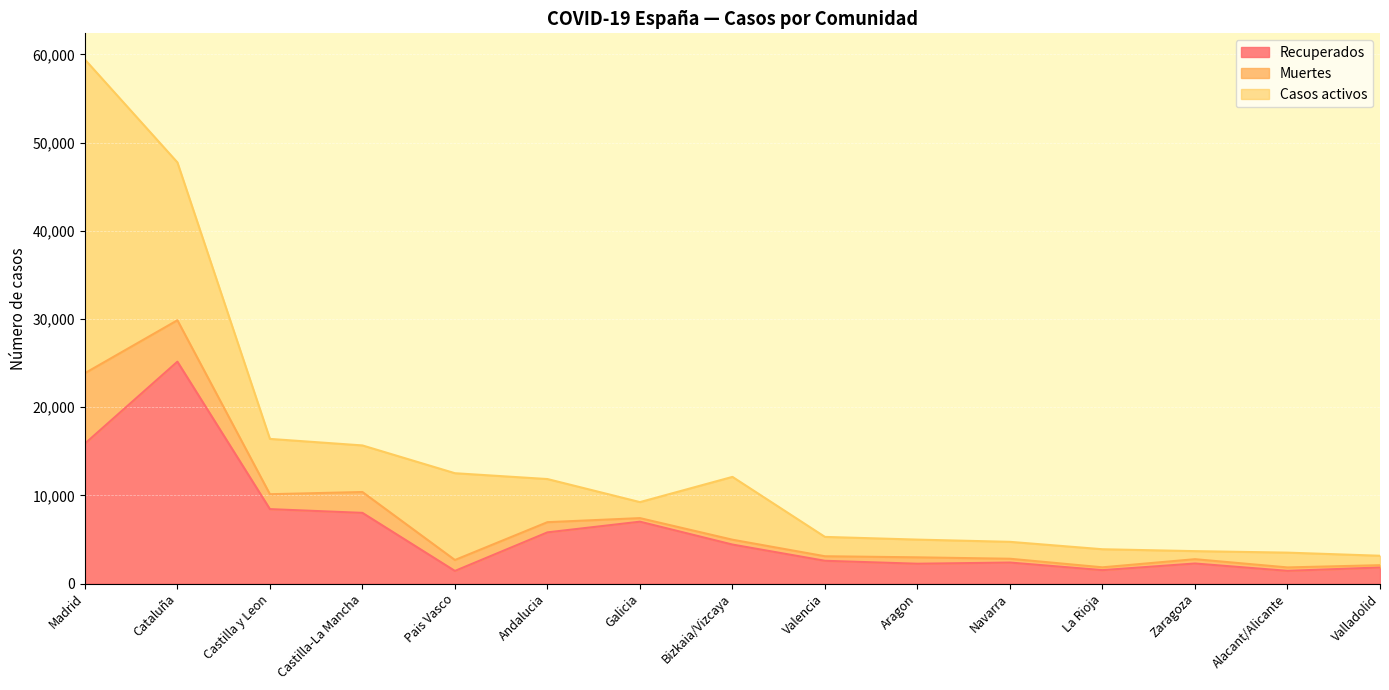

Is the value of Recuperados at Castilla-La Mancha greater than the value of Muertes at Valladolid?

Yes